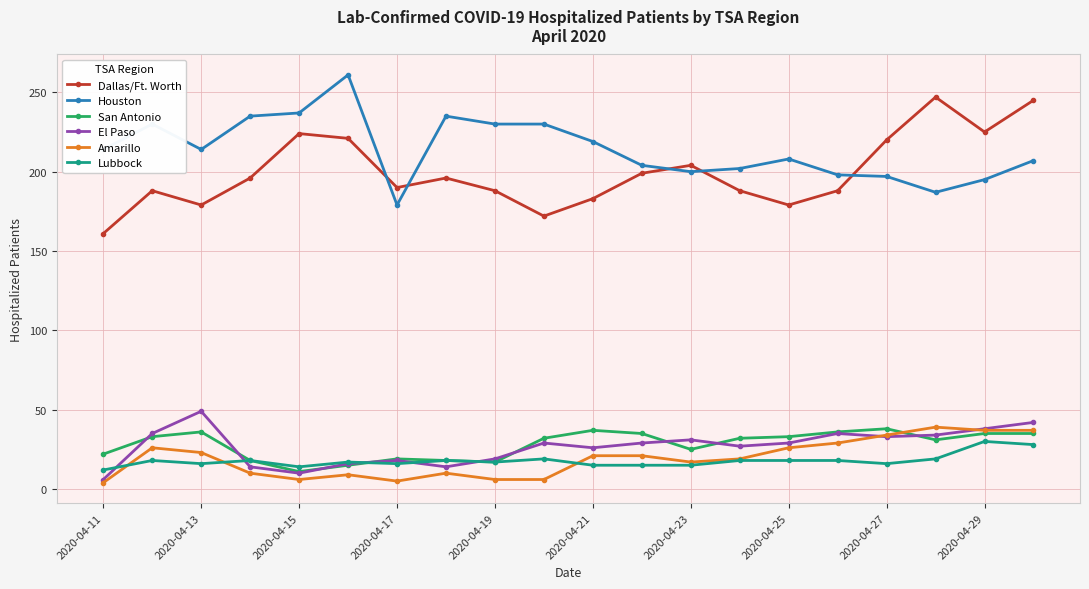

What is the maximum value shown in the chart?

261